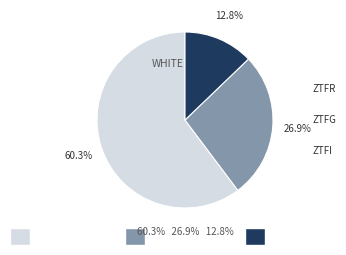

Is there any slice that represents more than half of the pie?

Yes